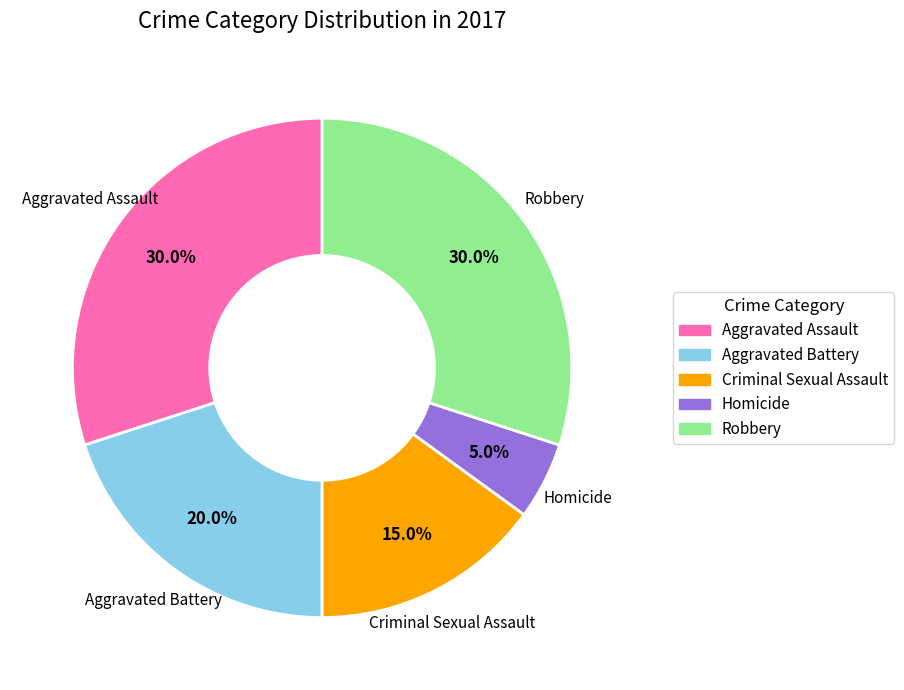

Which has a higher value, Aggravated Assault or Aggravated Battery?

Aggravated Assault